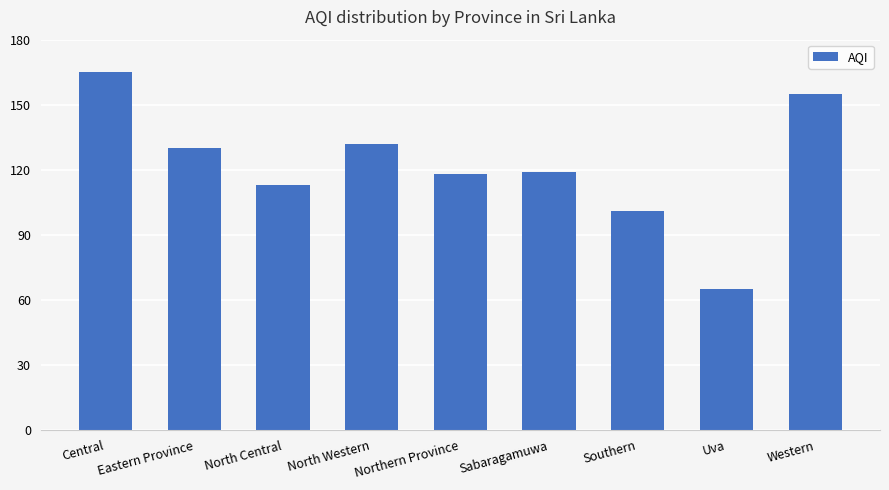

What is the value of the 8th bar from the left?

65